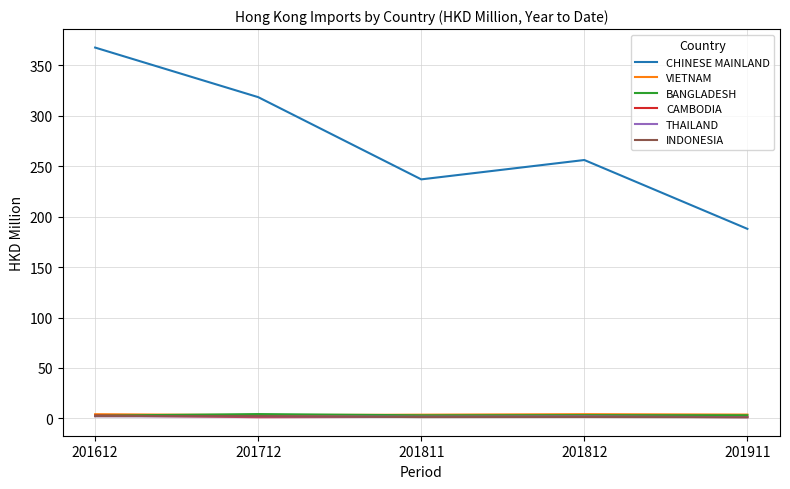

The value of CHINESE MAINLAND at 201712 is 507.3. True or false?

False